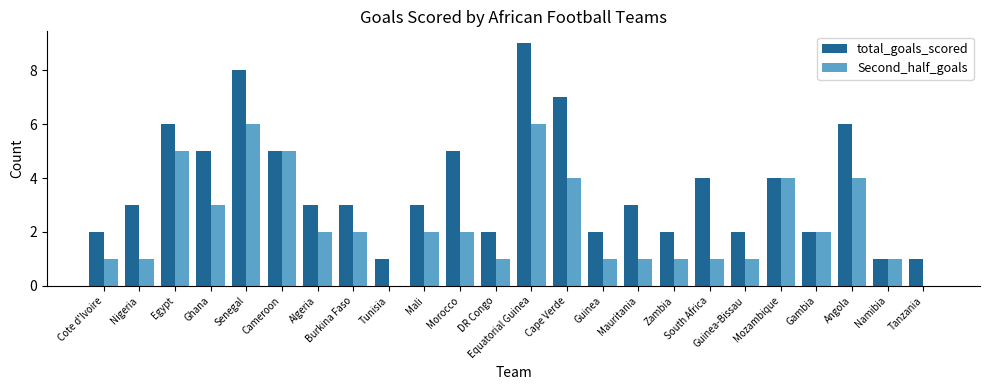

What is the total value across all series at Egypt?

11